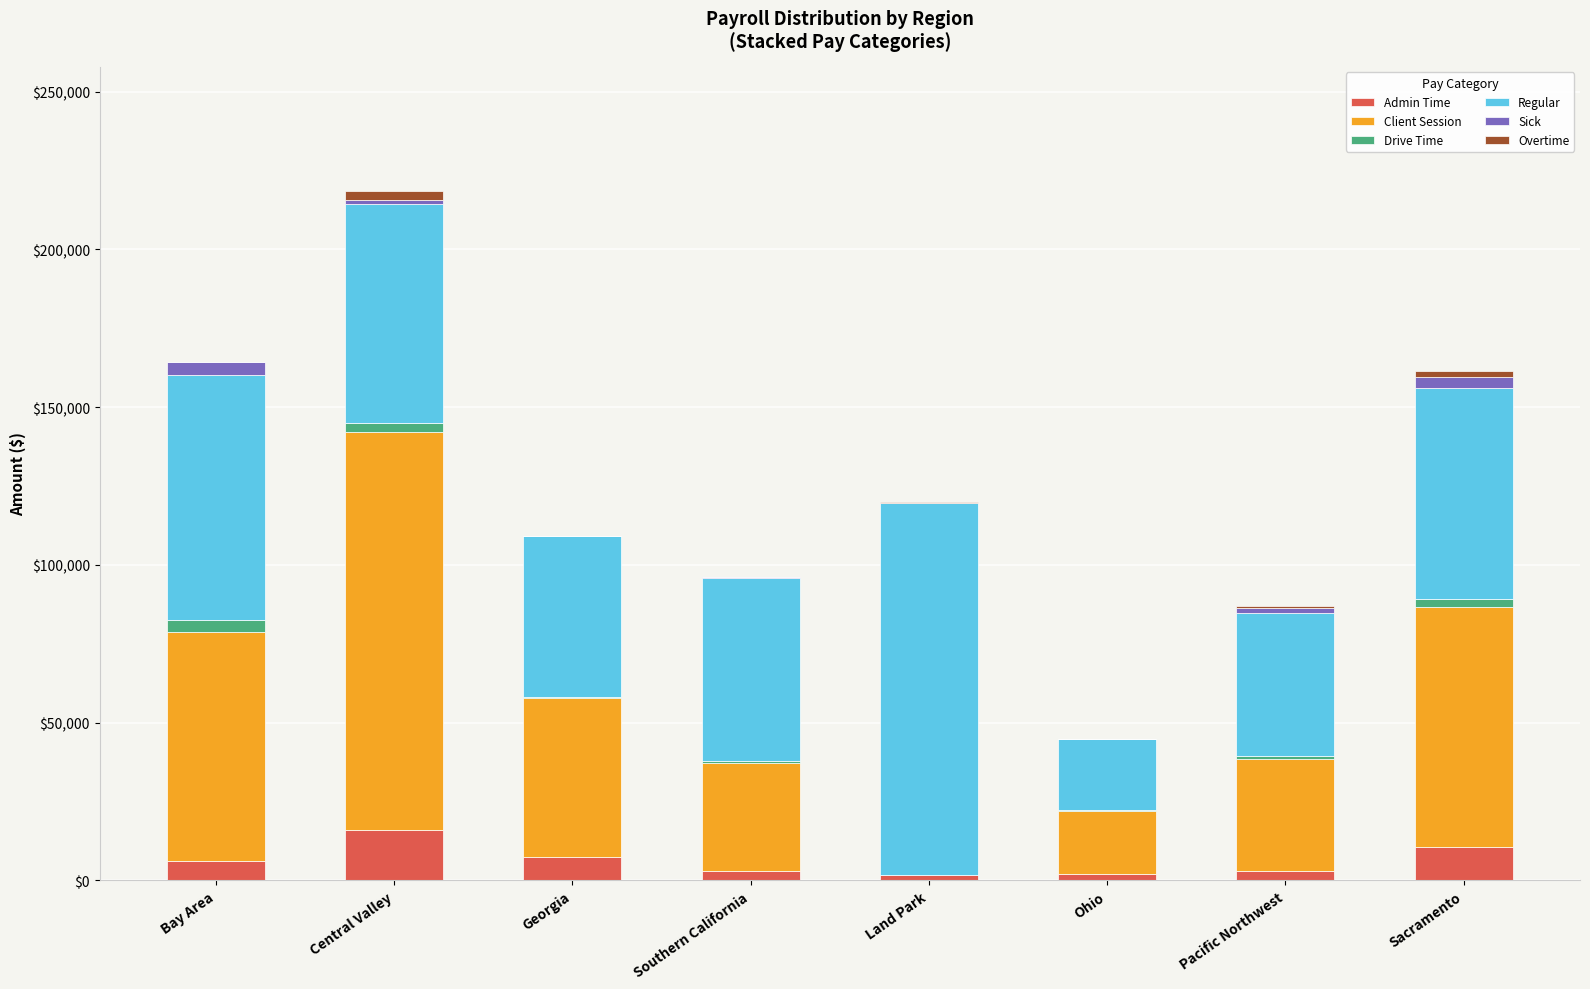

What is the total value across all series at Southern California?

96284.3